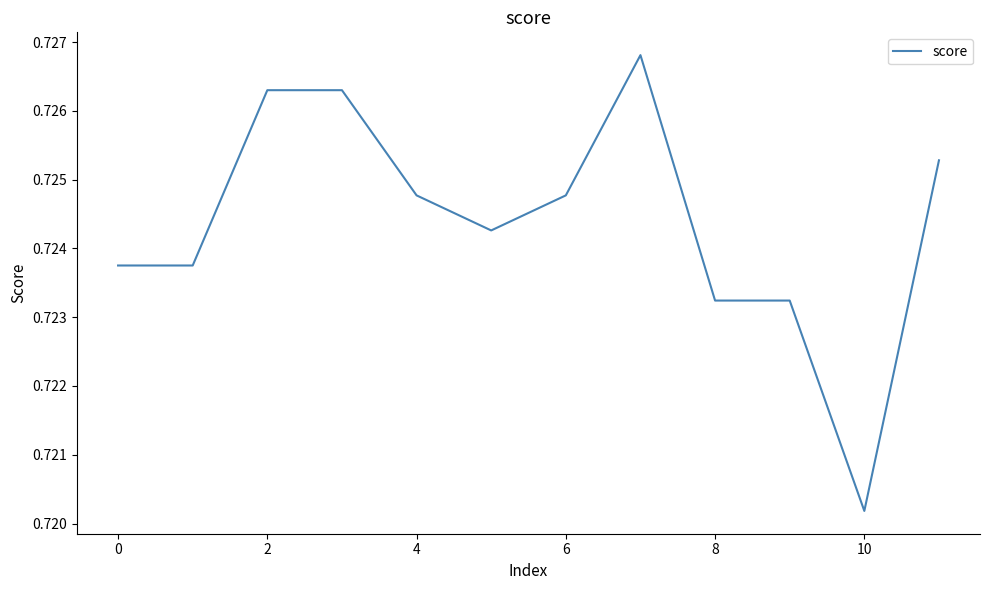

What is the maximum value shown in the chart?

0.7